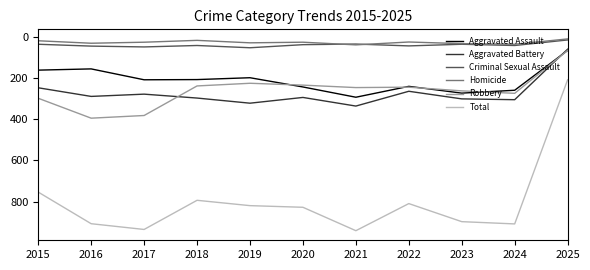

Which series has the widest spread of values?

Total